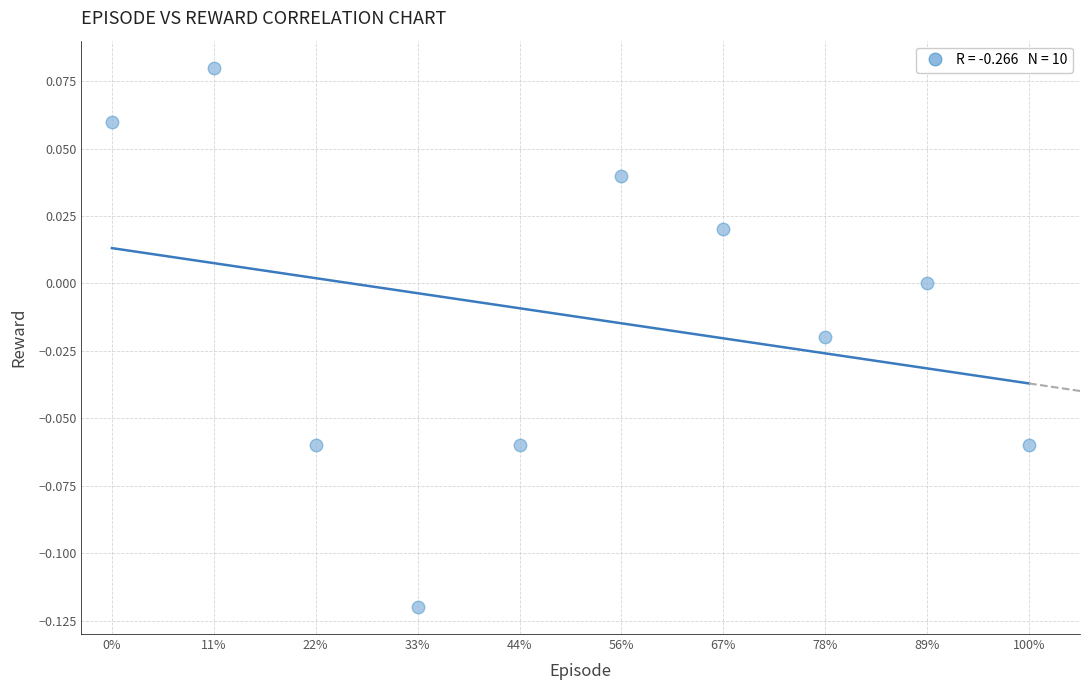

What is the range of X values (max minus min)?

900.0